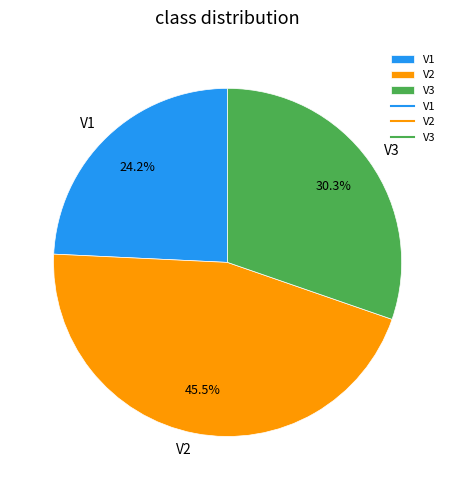

What percentage is the V3 slice, to the nearest percent?

30%